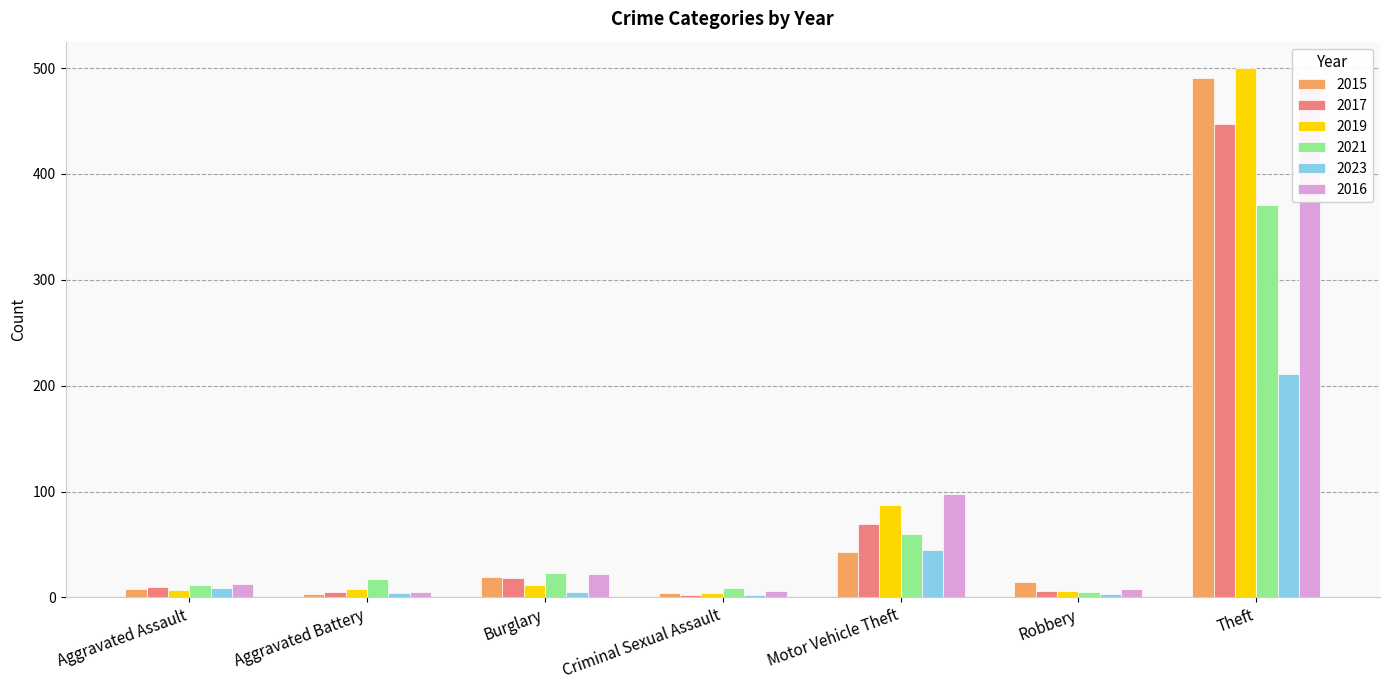

Is the value of 2023 at Theft greater than the value of 2021 at Robbery?

Yes